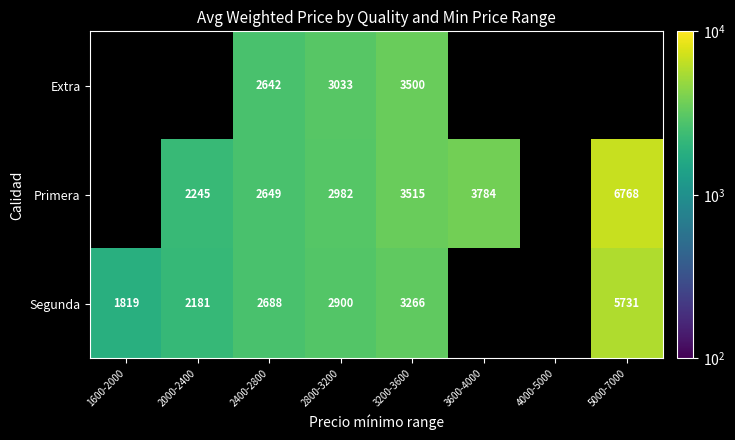

At 3600-4000, list the series in order from largest to smallest.

Extra, Primera, Segunda